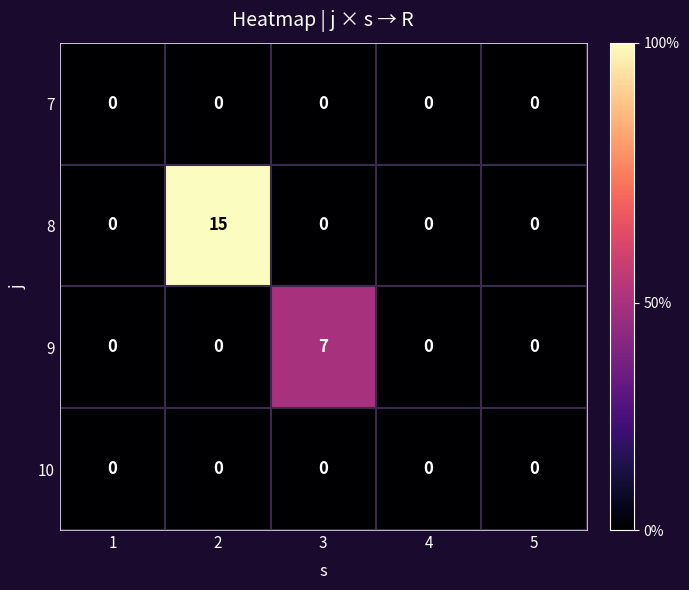

At which category is the sum across all series the highest?

2